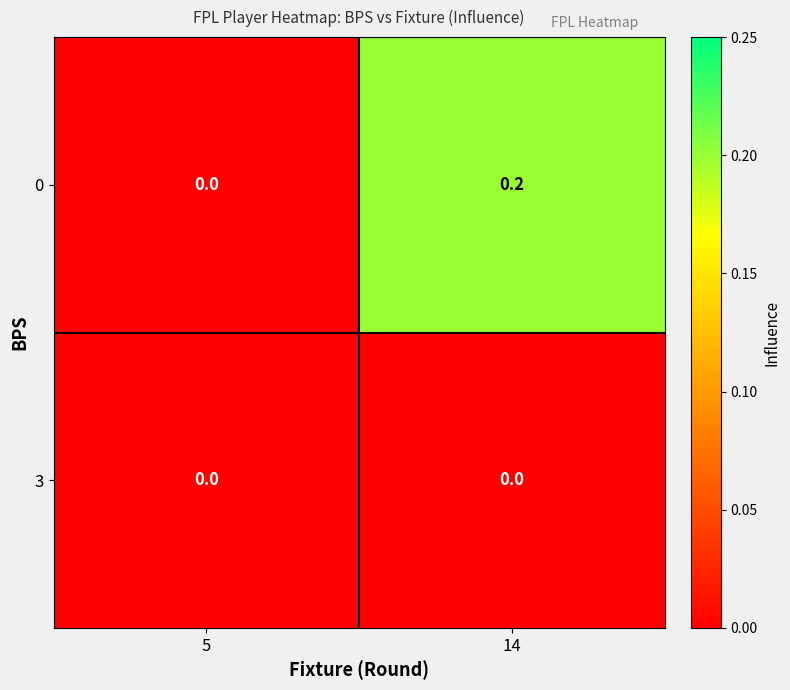

Reading left to right, transcribe all the data shown in this chart.

0: 5=0.0	14=0.2
3: 5=0.0	14=0.0